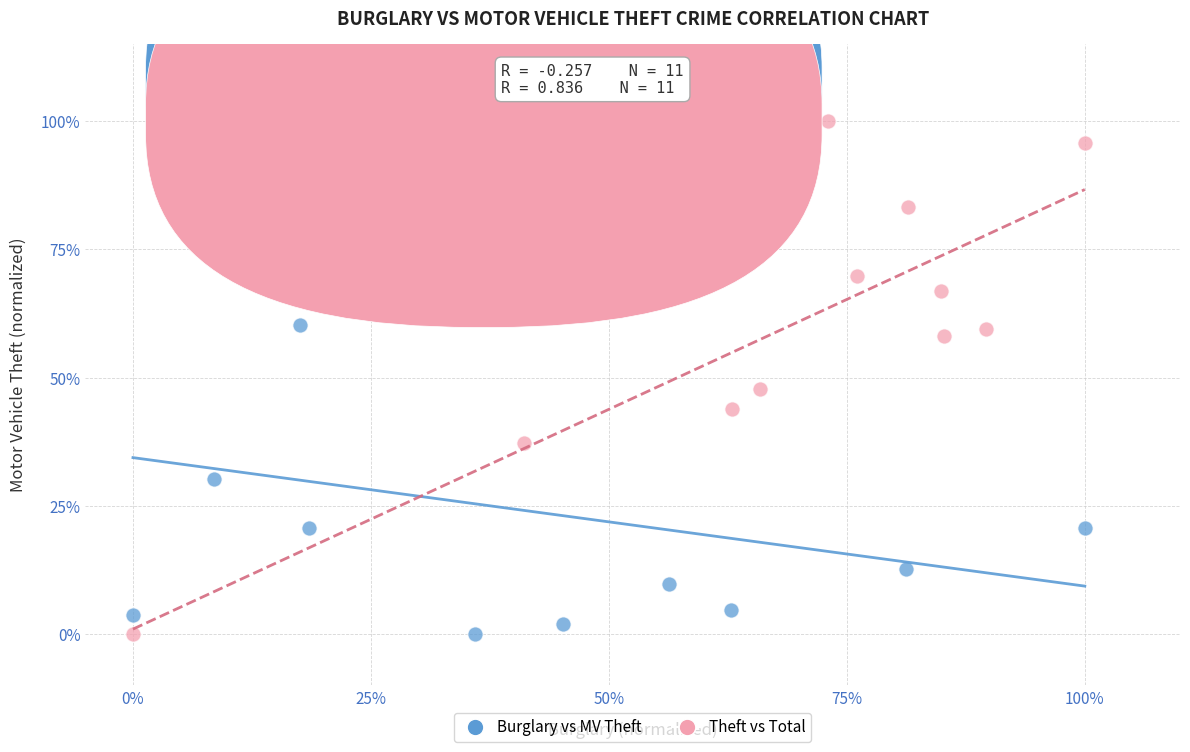

What are all the series names shown in the legend?

Burglary vs MV Theft, Theft vs Total